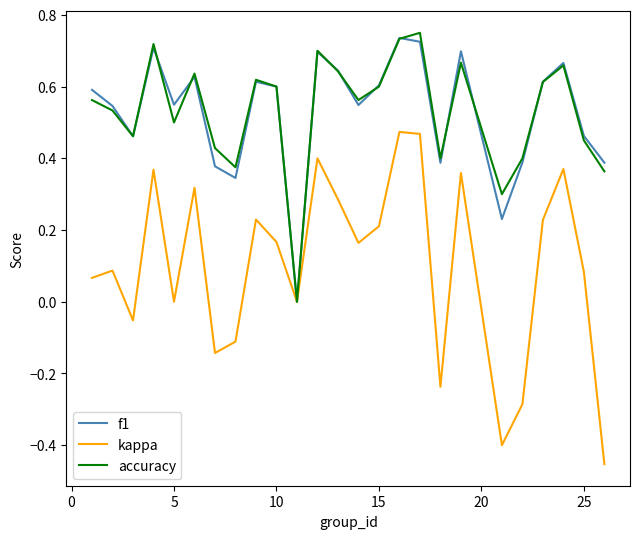

Which series has the widest spread of values?

kappa